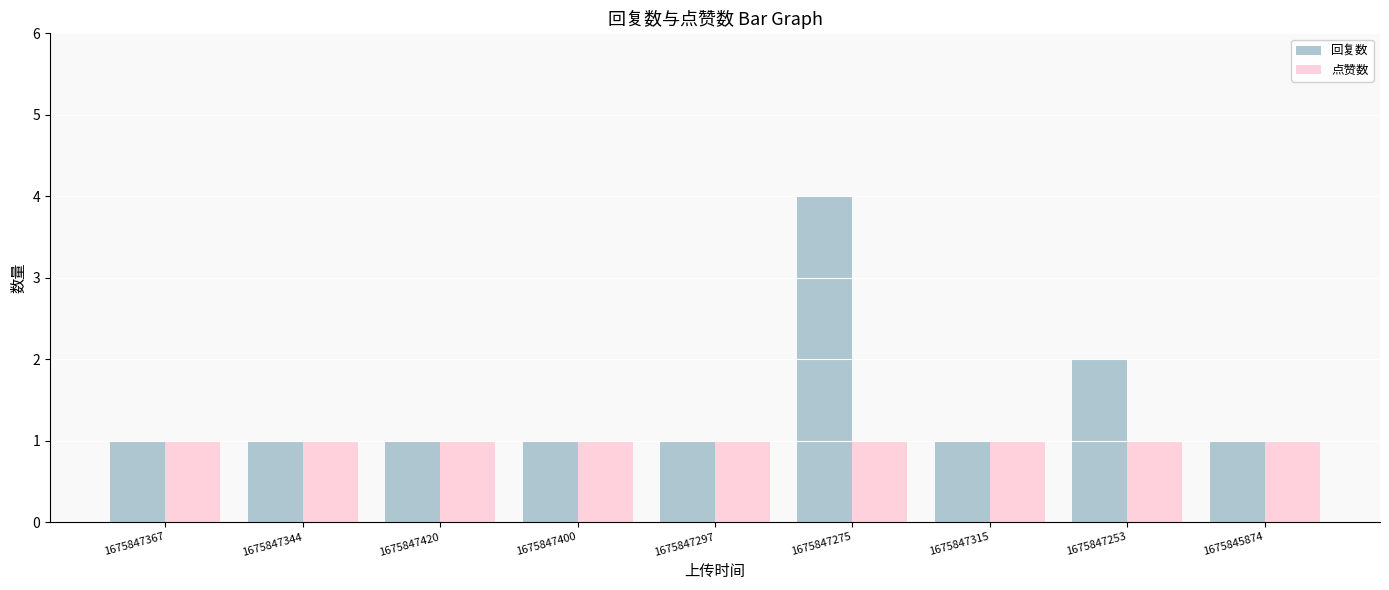

Count the number of categories in the chart.

9